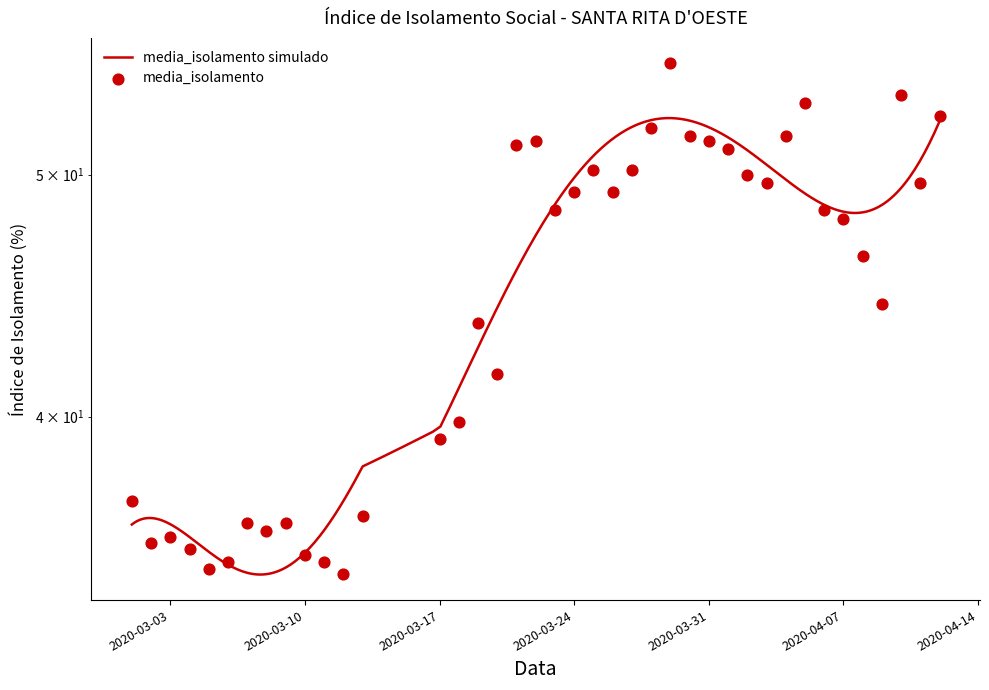

Approximately how many times larger is the value at 2020-03-11 compared to 2020-03-18?

0.9